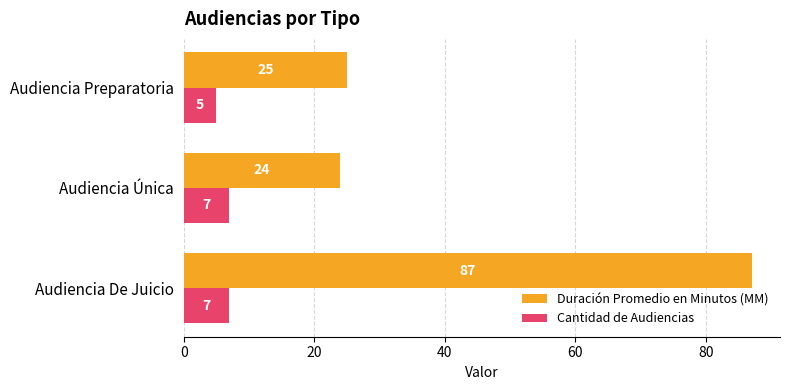

Rank the categories by Duración Promedio en Minutos (MM) value from highest to lowest.

Audiencia De Juicio, Audiencia Preparatoria, Audiencia Única